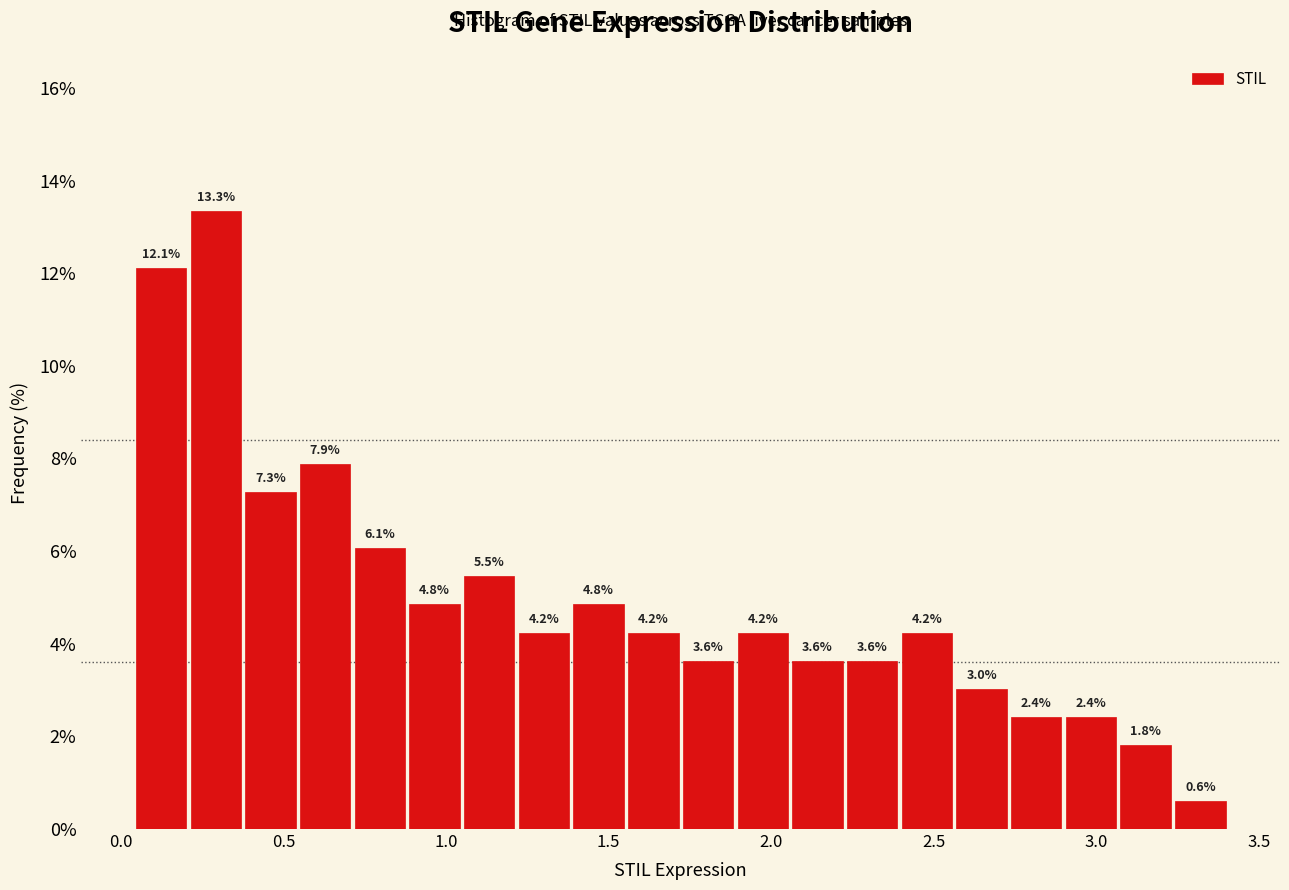

Around what value on the x-axis is the tallest bar? Give the approximate position of its centre, as read against the axis.

0.30